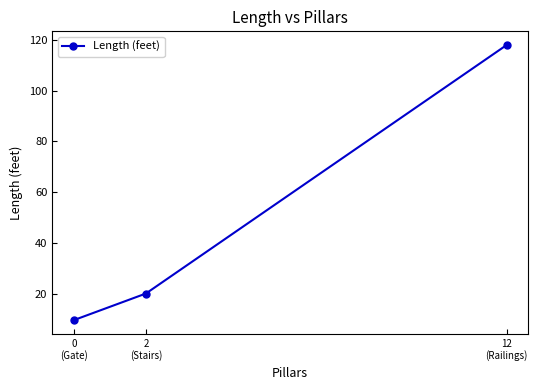

The chart shows a value of 9.5 at 0
(Gate). True or false?

True